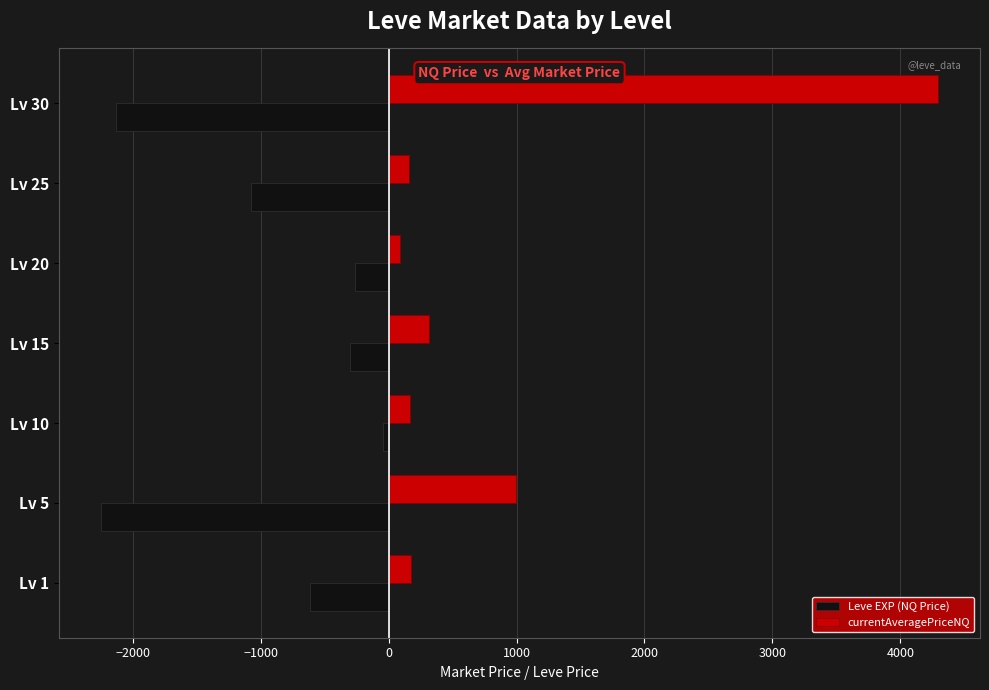

Which series changed the most between Lv 20 and Lv 25?

Leve EXP (NQ Price)